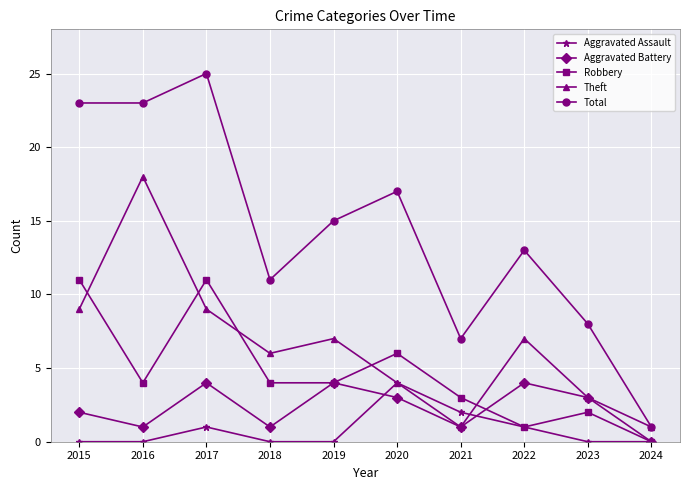

What is the difference between the maximum and second lowest values in the Robbery series?

10